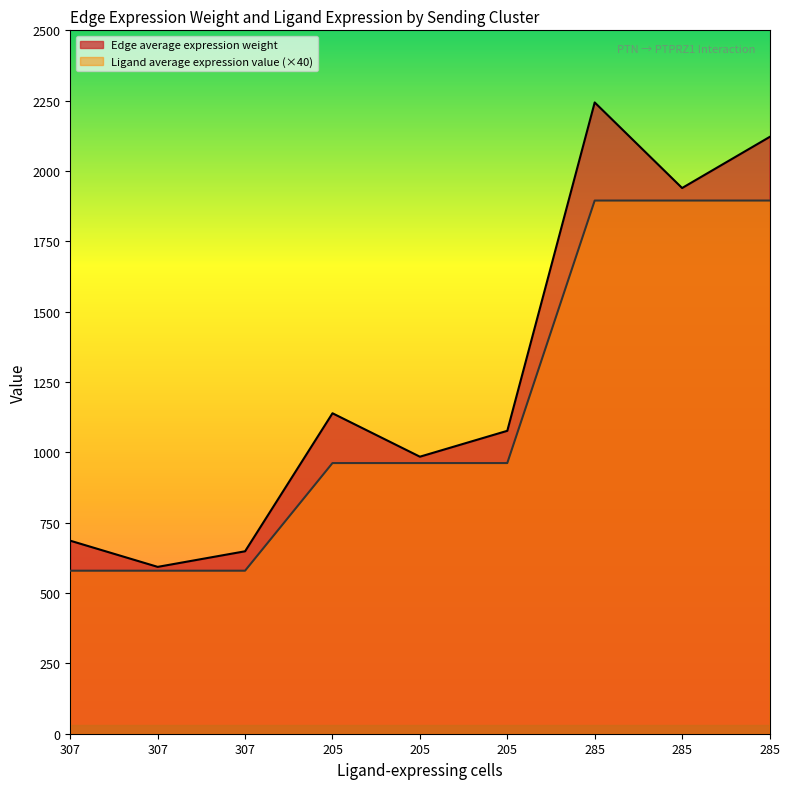

Reading left to right, extract all data points from this chart.

Edge average expression weight: 686.0	593.0	648.4	1139.0	984.6	1076.6	2243.7	1939.6	2120.8
Ligand average expression value: 579.4	579.4	579.4	962.0	962.0	962.0	1895.0	1895.0	1895.0